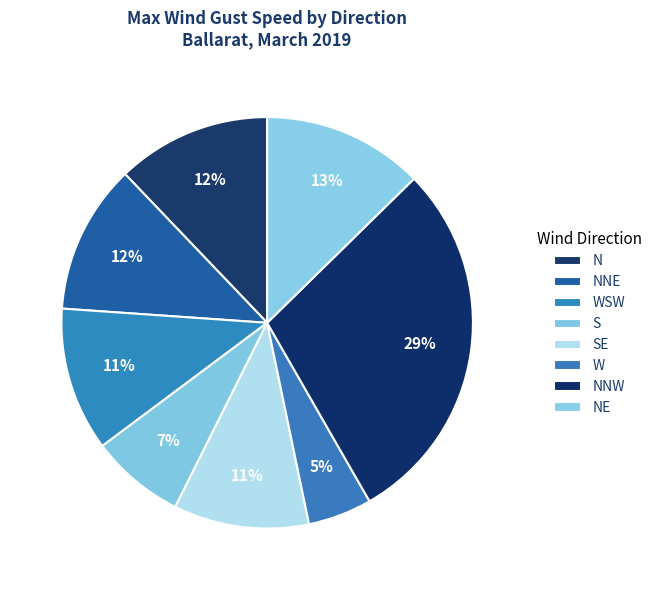

How many slices are in this pie chart?

8